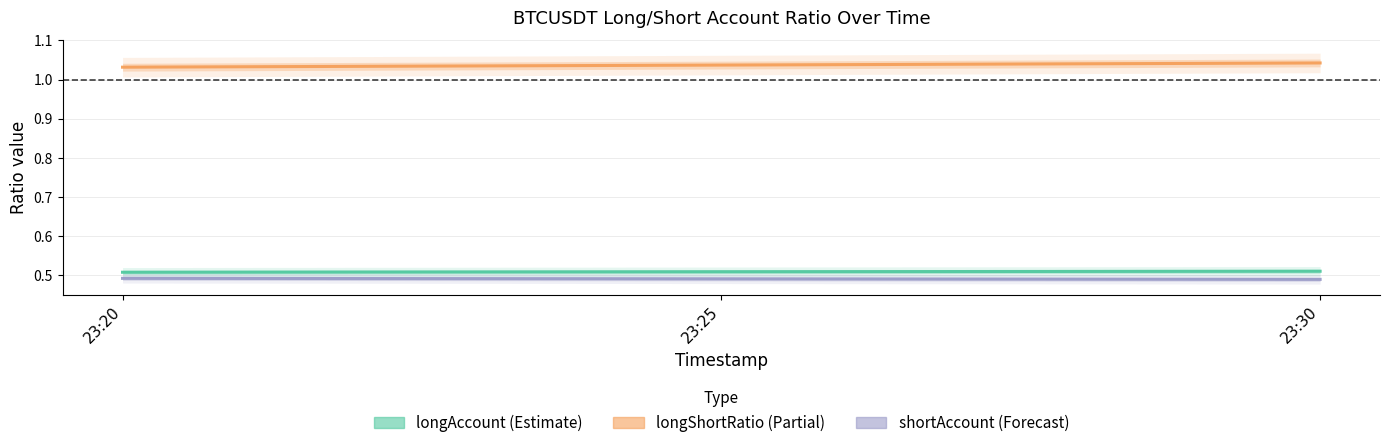

Which series has the largest total across all categories?

longShortRatio (Partial)